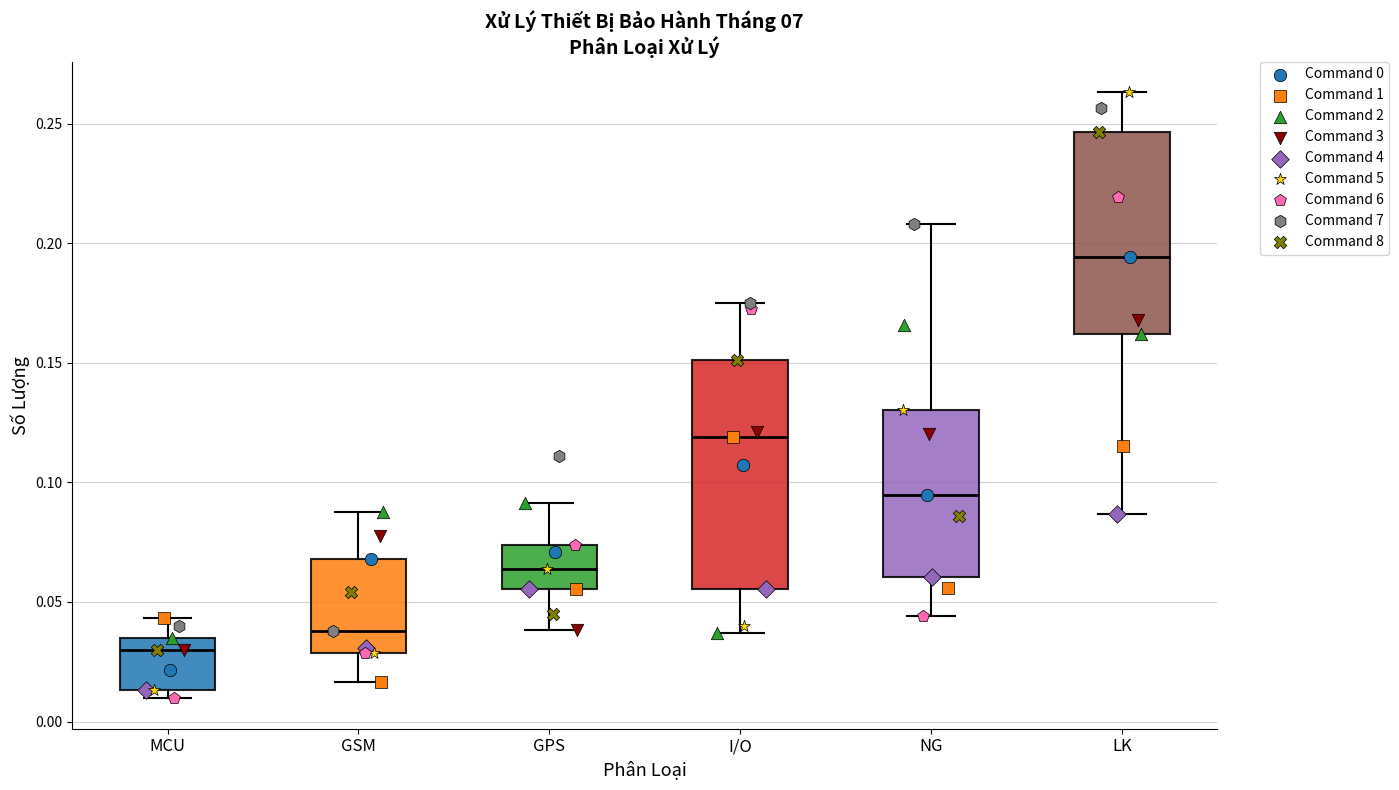

Reading left to right, transcribe this box plot: for each box, give where its median line is, the range the box spans, and where its two whiskers end, as read against the y-axis. The values are not printed on the chart, so give them approximately, as read against the axis.

MCU: median 0.030, box 0.015 to 0.035, whiskers 0.010 to 0.045
GSM: median 0.040, box 0.030 to 0.070, whiskers 0.015 to 0.090
GPS: median 0.065, box 0.055 to 0.075, whiskers 0.040 to 0.090
I/O: median 0.120, box 0.055 to 0.150, whiskers 0.035 to 0.175
NG: median 0.095, box 0.060 to 0.130, whiskers 0.045 to 0.210
LK: median 0.195, box 0.160 to 0.245, whiskers 0.085 to 0.265